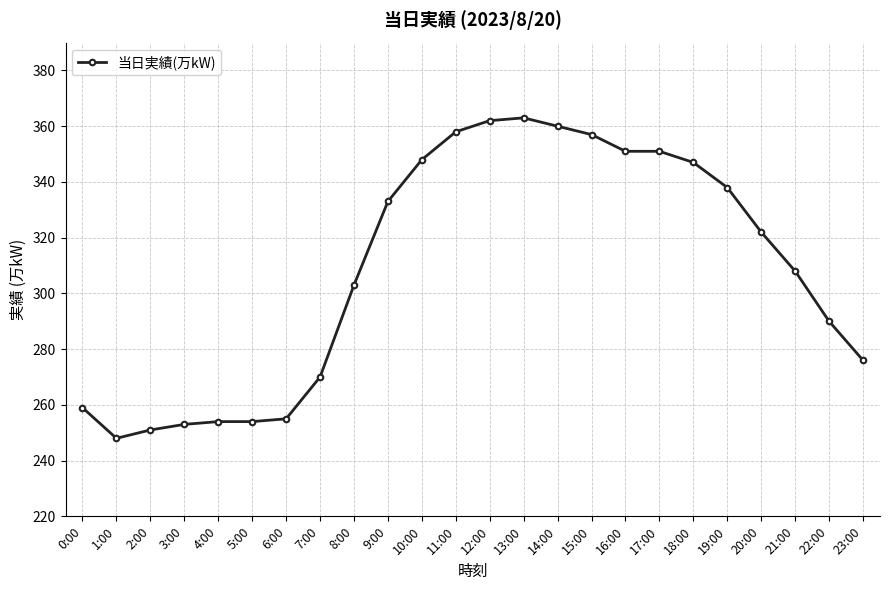

Does the chart have visible grid lines?

Yes